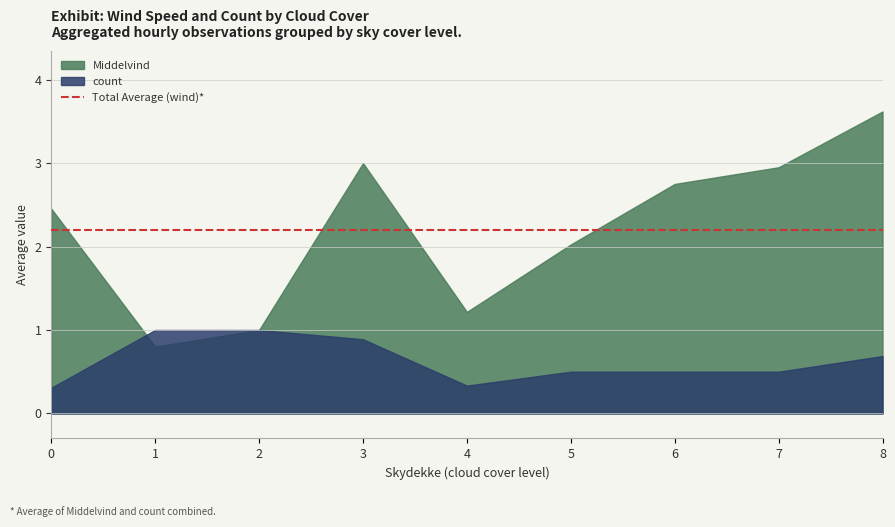

List the series in order of their overall mean, highest first.

Middelvind, count